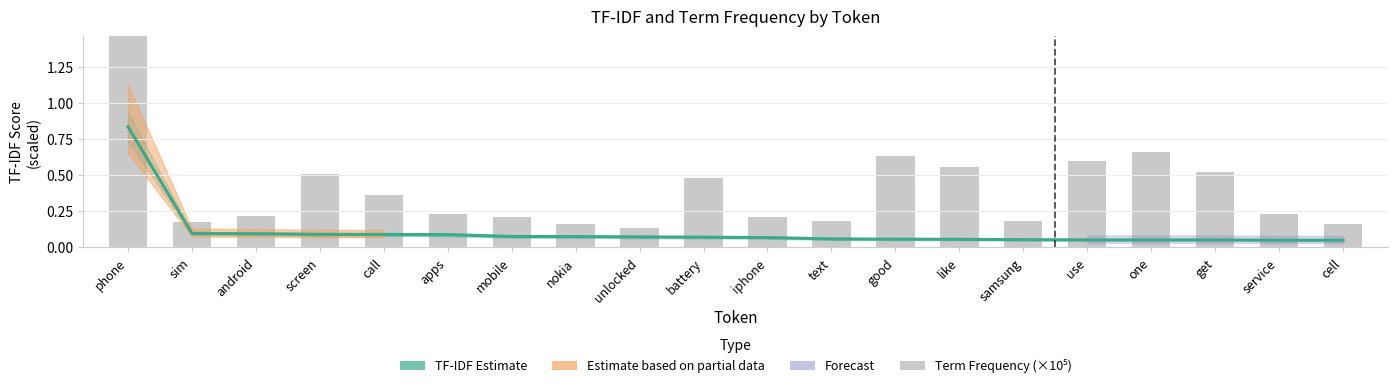

Reading right to left, transcribe all the data shown in this chart.

cell=0.0	service=0.0	get=0.1	one=0.1	use=0.1	samsung=0.1	like=0.1	good=0.1	text=0.1	iphone=0.1	battery=0.1	unlocked=0.1	nokia=0.1	mobile=0.1	apps=0.1	call=0.1	screen=0.1	android=0.1	sim=0.1	phone=0.8